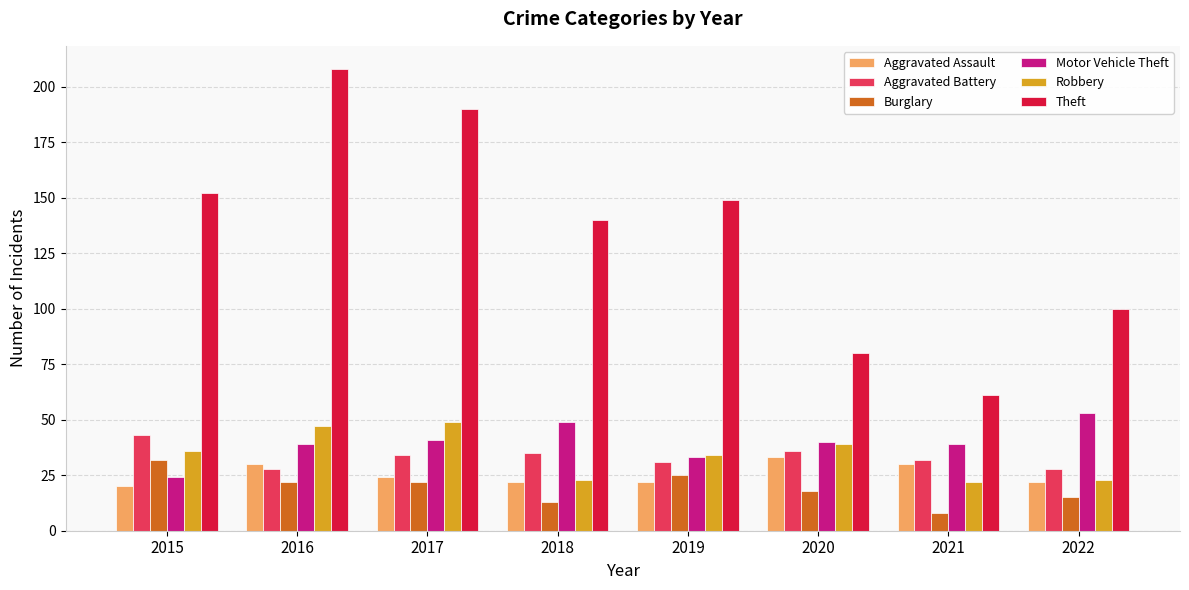

Are the bars grouped side by side (vs. stacked)?

Yes